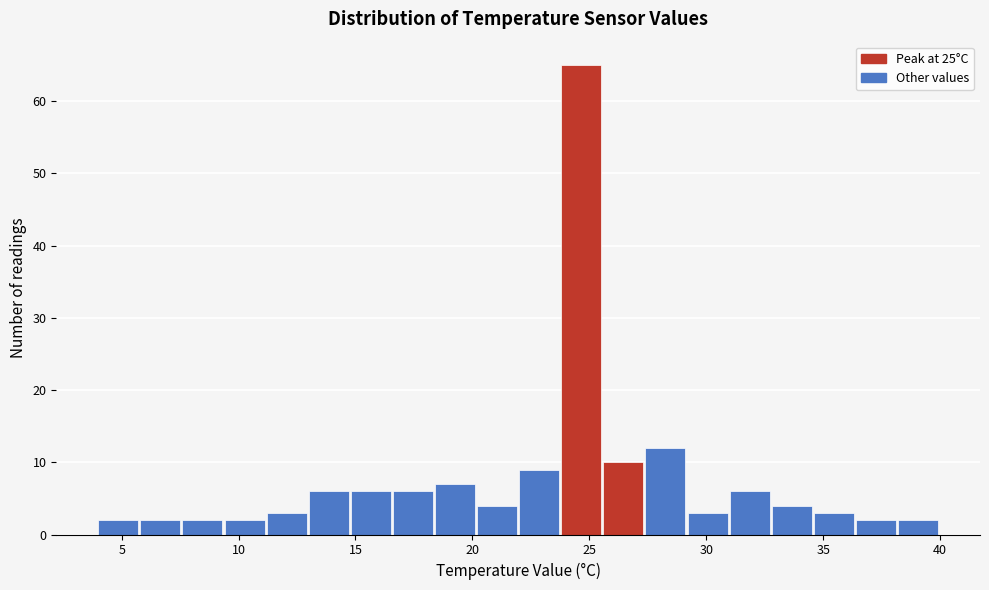

Around what value on the x-axis is the tallest bar? Give the approximate position of its centre, as read against the axis.

24.5